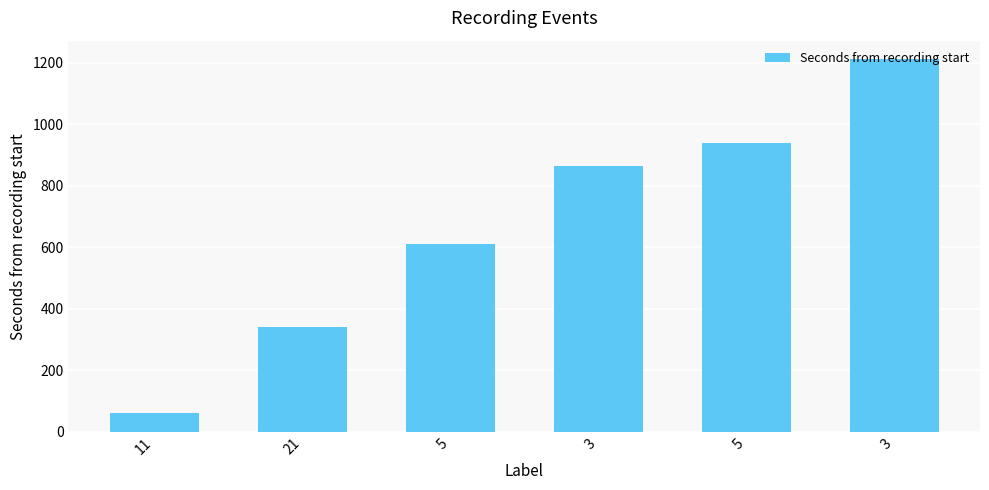

Where does the data first go above 866?

5